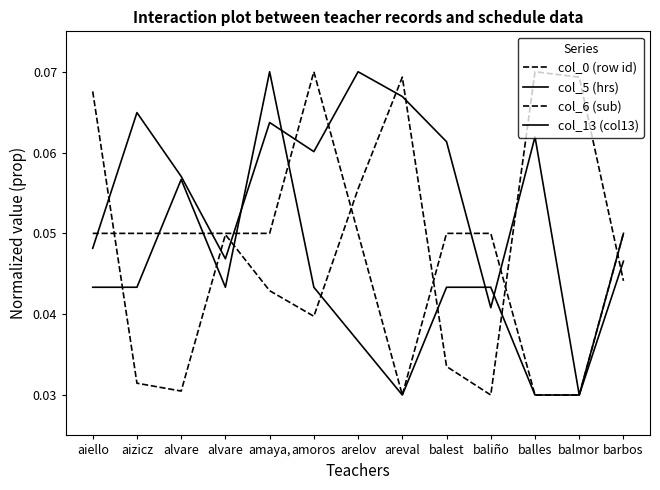

Reading left to right, list all the values displayed in this chart.

col_0 (row id): 0.1	0.0	0.0	0.0	0.0	0.0	0.1	0.1	0.0	0.0	0.1	0.1	0.0
col_5 (hrs): 0.0	0.1	0.1	0.0	0.1	0.1	0.1	0.1	0.1	0.0	0.1	0.0	0.0
col_6 (sub): 0.1	0.1	0.1	0.1	0.1	0.1	0.1	0.0	0.1	0.1	0.0	0.0	0.1
col_13 (col13): 0.0	0.0	0.1	0.0	0.1	0.0	0.0	0.0	0.0	0.0	0.0	0.0	0.1